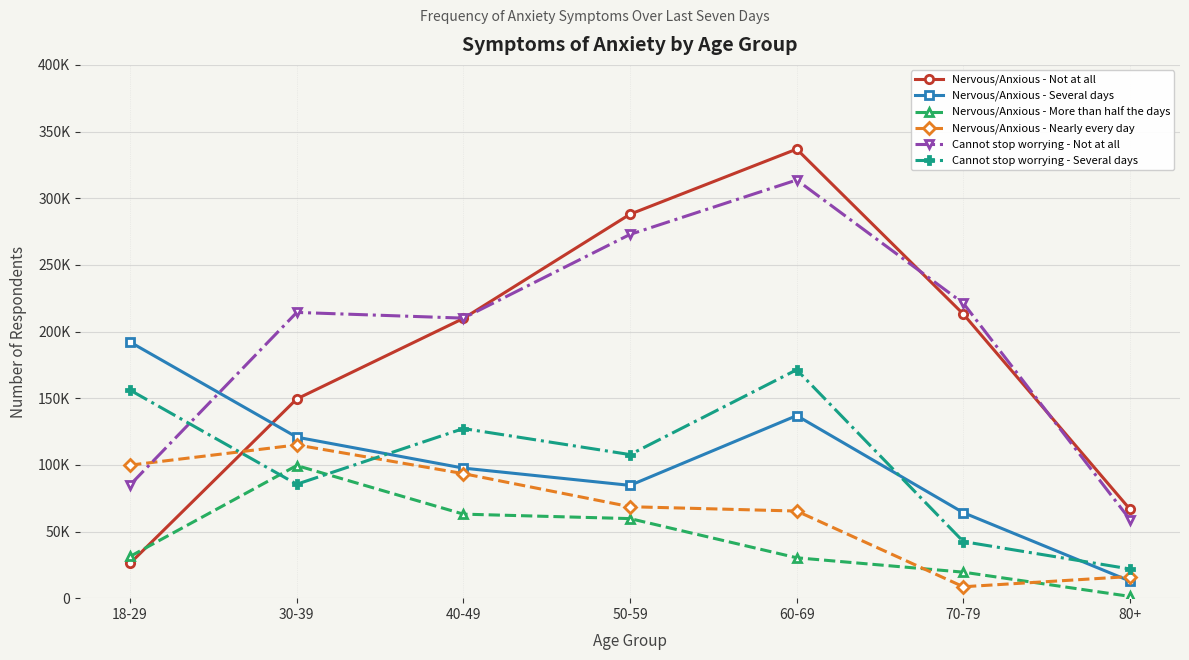

Reading left to right, what are all the values shown in this chart?

Nervous/Anxious - Not at all: 26149	149417	209823	288001	336826	213073	66649
Nervous/Anxious - Several days: 192099	120770	97555	84611	136930	64123	12814
Nervous/Anxious - More than half the days: 31310	99482	63025	59682	30301	19504	1320
Nervous/Anxious - Nearly every day: 99782	114949	93411	68596	65347	8558	16228
Cannot stop worrying - Not at all: 84944	214333	210050	272850	313676	221212	58896
Cannot stop worrying - Several days: 156044	85462	127224	107697	171329	42434	21888